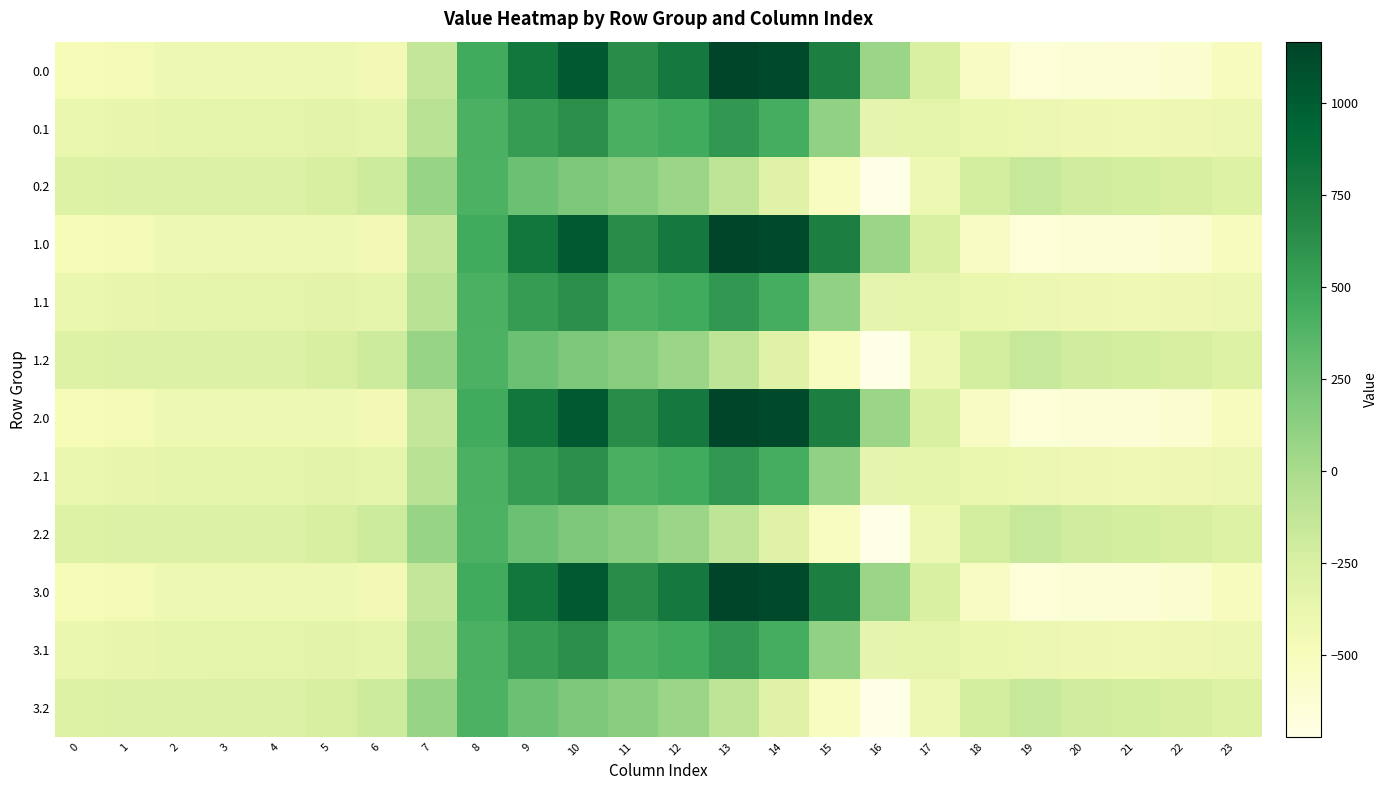

Which has a higher value, 18 or 6?

6